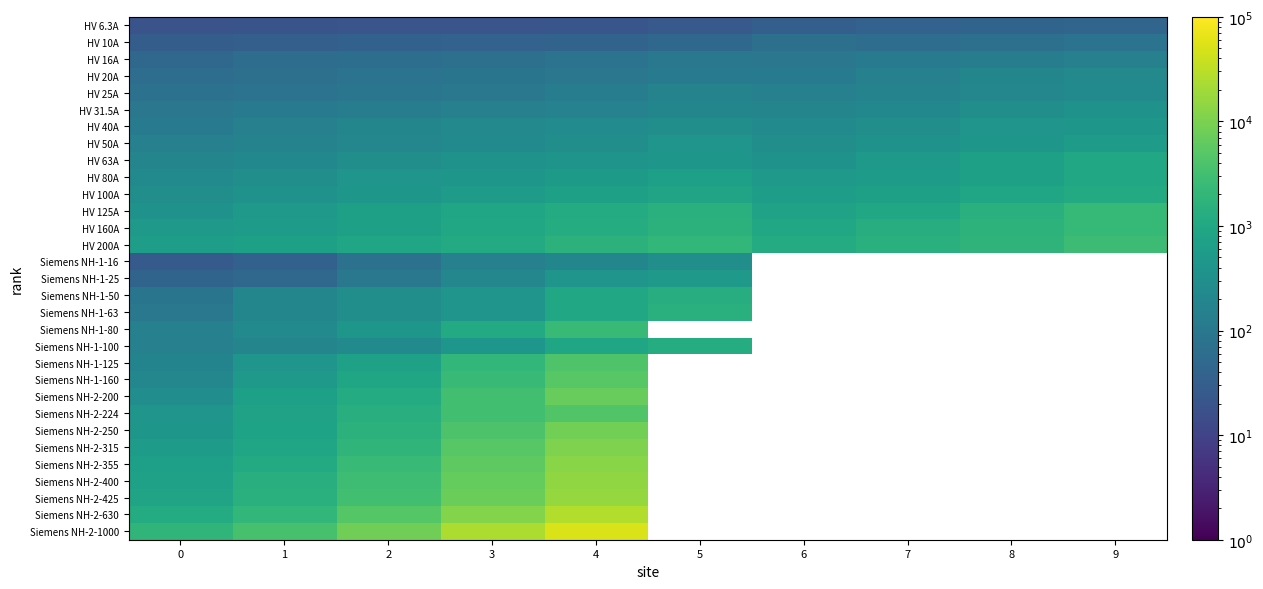

Which category has the highest value across all series?

4